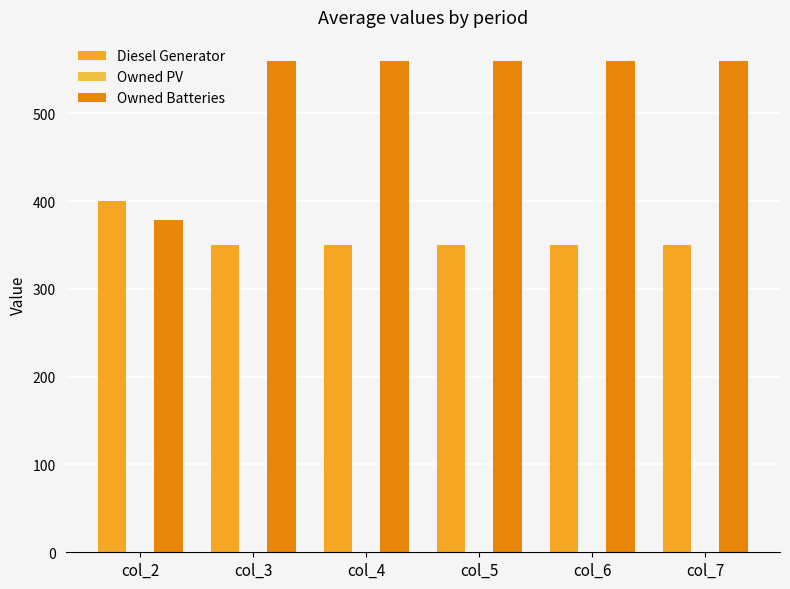

How many bars are there in each group?

2